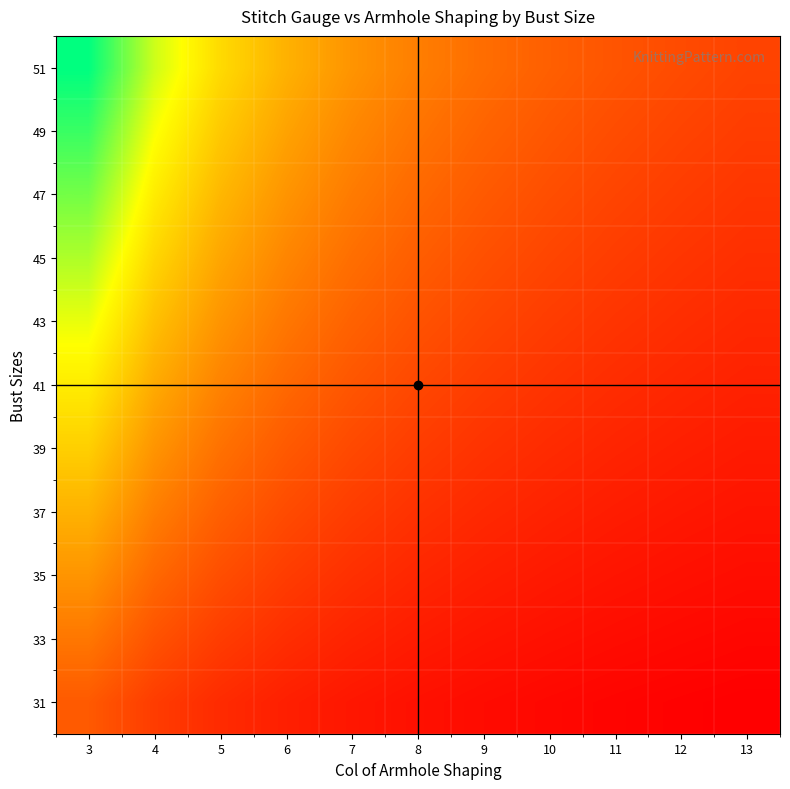

Reading right to left, transcribe all the data shown in this chart.

31: 13=0.0	12=0.0	11=0.0	10=0.0	9=0.0	8=0.0	7=0.1	6=0.1	5=0.1	4=0.2	3=0.2
33: 13=0.0	12=0.0	11=0.0	10=0.0	9=0.1	8=0.1	7=0.1	6=0.1	5=0.2	4=0.2	3=0.3
35: 13=0.0	12=0.0	11=0.1	10=0.1	9=0.1	8=0.1	7=0.1	6=0.2	5=0.2	4=0.3	3=0.4
37: 13=0.1	12=0.1	11=0.1	10=0.1	9=0.1	8=0.1	7=0.2	6=0.2	5=0.3	4=0.3	3=0.5
39: 13=0.1	12=0.1	11=0.1	10=0.1	9=0.1	8=0.2	7=0.2	6=0.2	5=0.3	4=0.4	3=0.5
41: 13=0.1	12=0.1	11=0.1	10=0.1	9=0.2	8=0.2	7=0.2	6=0.3	5=0.3	4=0.4	3=0.6
43: 13=0.1	12=0.1	11=0.1	10=0.2	9=0.2	8=0.2	7=0.3	6=0.3	5=0.4	4=0.5	3=0.7
45: 13=0.1	12=0.1	11=0.2	10=0.2	9=0.2	8=0.2	7=0.3	6=0.3	5=0.4	4=0.6	3=0.8
47: 13=0.1	12=0.2	11=0.2	10=0.2	9=0.2	8=0.3	7=0.3	6=0.4	5=0.5	4=0.6	3=0.8
49: 13=0.2	12=0.2	11=0.2	10=0.2	9=0.3	8=0.3	7=0.4	6=0.4	5=0.5	4=0.7	3=0.9
51: 13=0.2	12=0.2	11=0.2	10=0.3	9=0.3	8=0.3	7=0.4	6=0.5	5=0.6	4=0.7	3=1.0